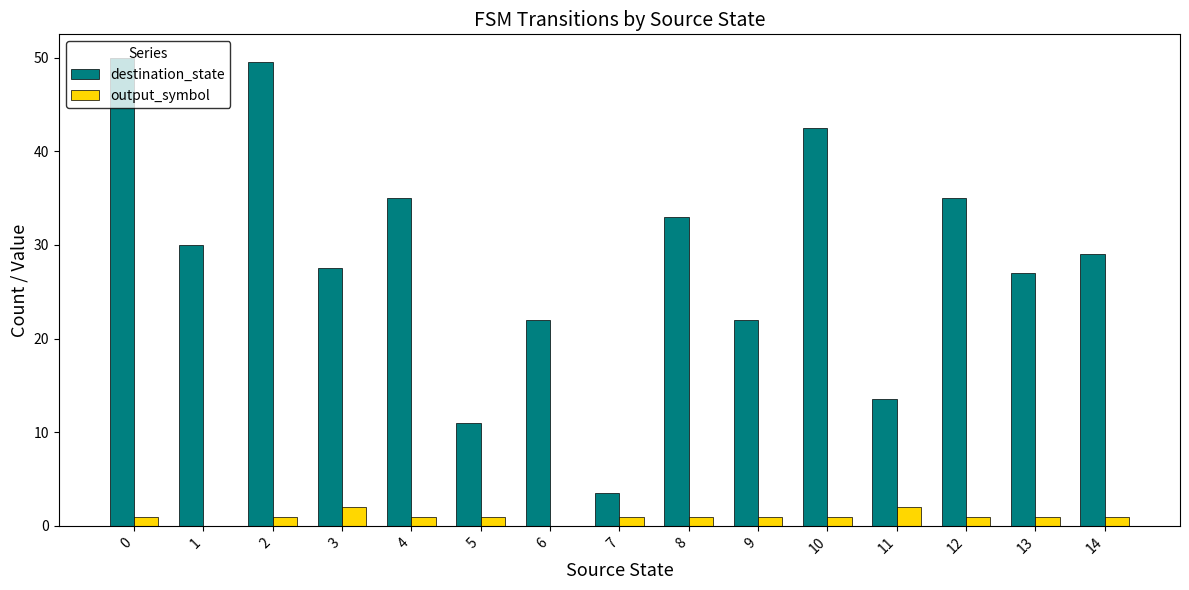

Between 0 and 10, which series saw the biggest shift?

destination_state